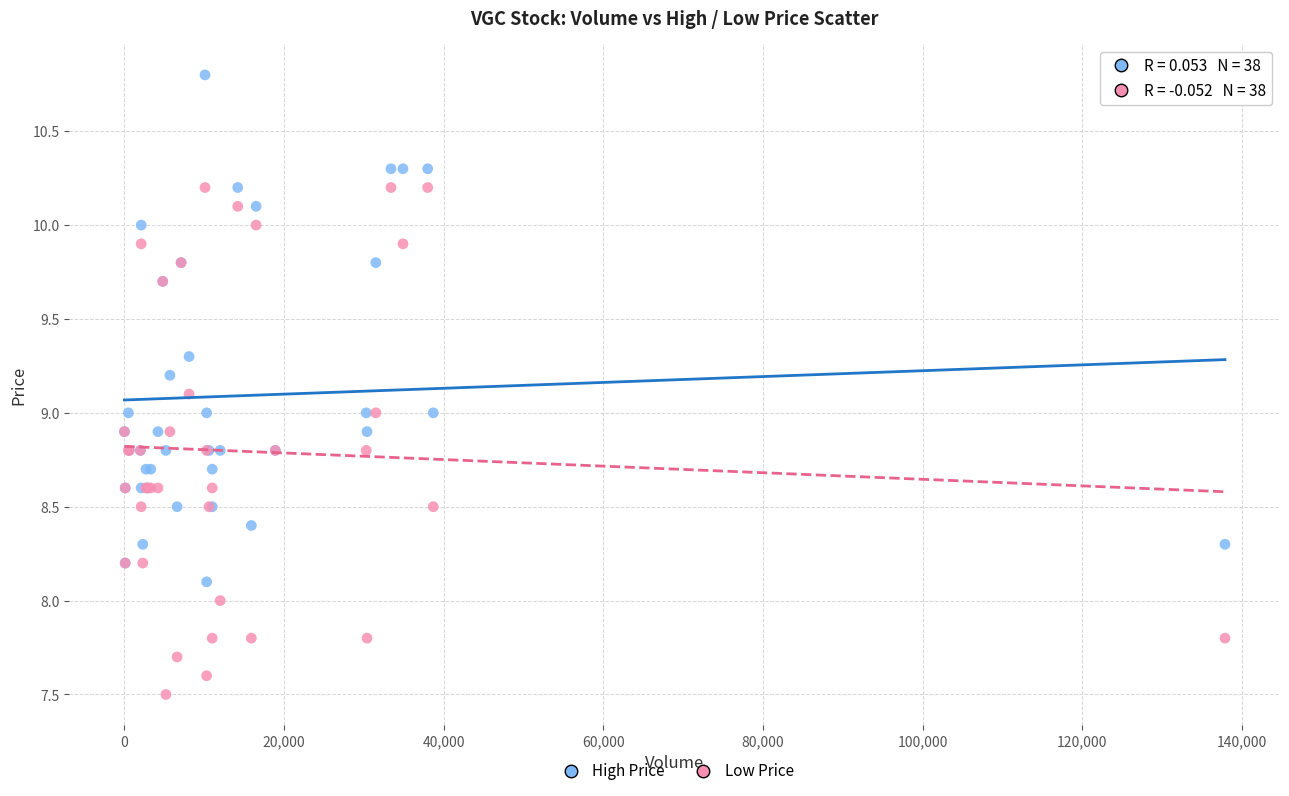

Which series contains the highest Y value?

High Price